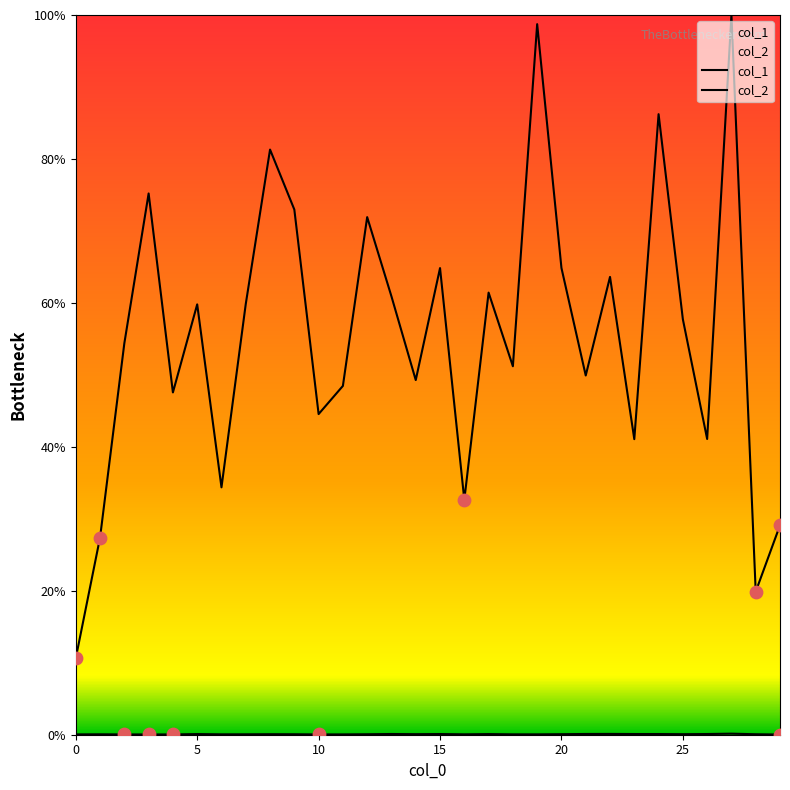

What is the total value across all series at 5?

0.6